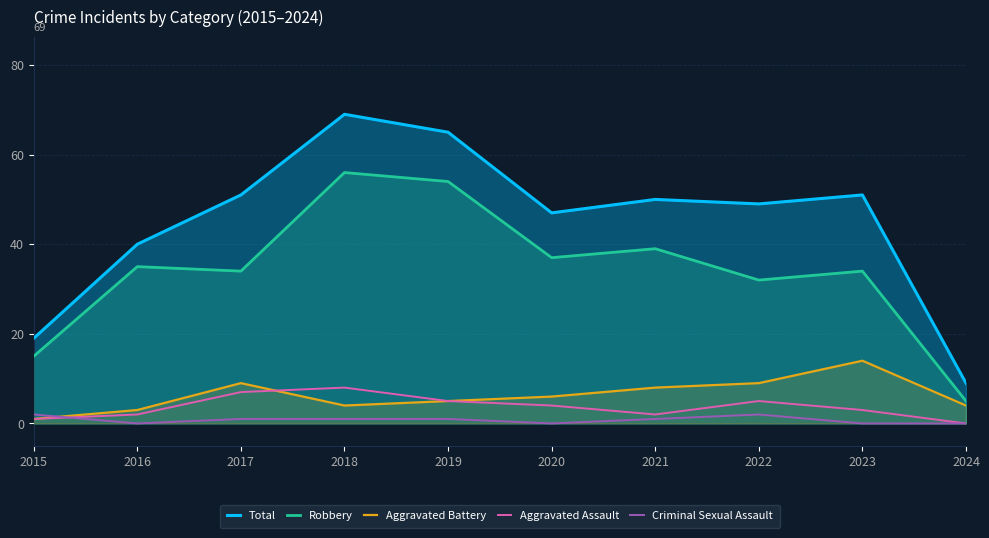

Which category has the highest value in the Robbery series?

2018